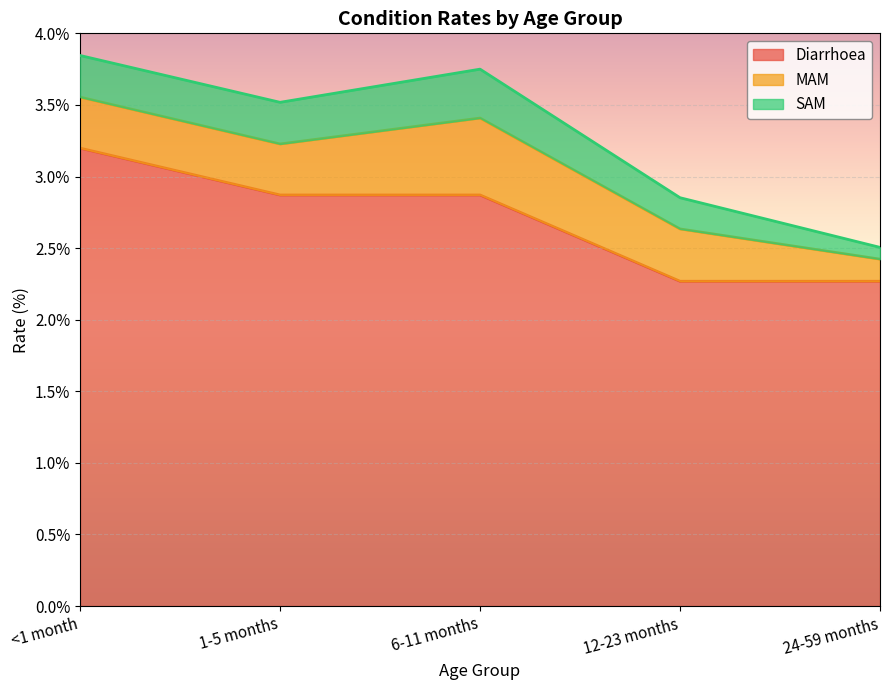

What is the smallest value displayed?

0.1